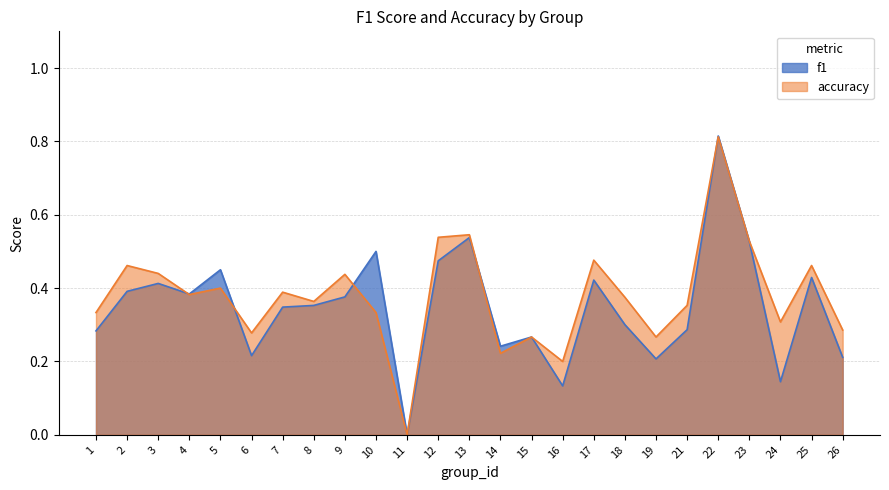

At which category is the sum across all series the highest?

22